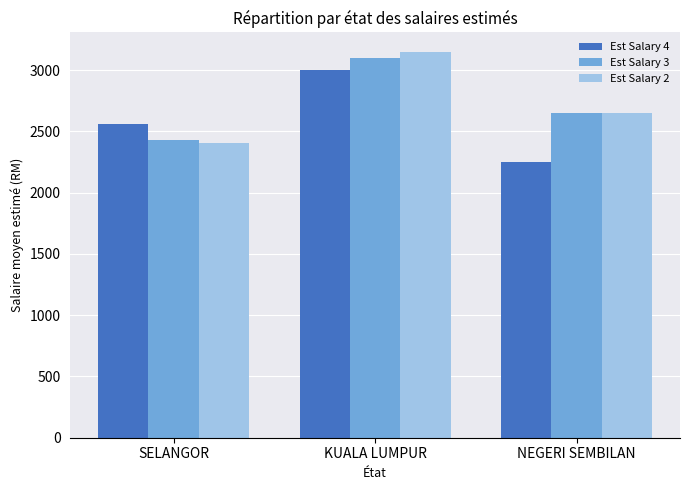

Reading left to right, list all the values displayed in this chart.

Est Salary 4: SELANGOR=2558	KUALA LUMPUR=3000	NEGERI SEMBILAN=2250
Est Salary 3: SELANGOR=2426	KUALA LUMPUR=3100	NEGERI SEMBILAN=2650
Est Salary 2: SELANGOR=2401	KUALA LUMPUR=3150	NEGERI SEMBILAN=2650